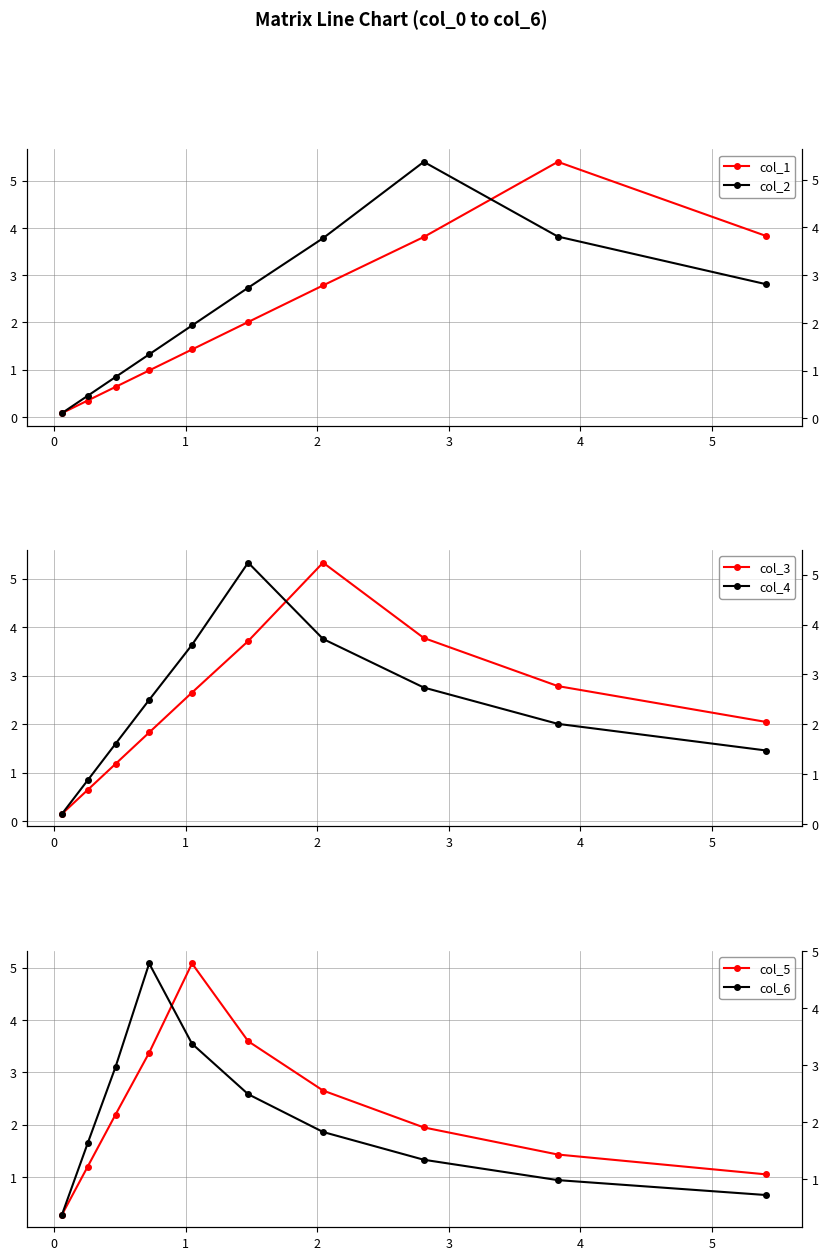

What is the value of the col_1 point at the 2nd from the left?

0.3